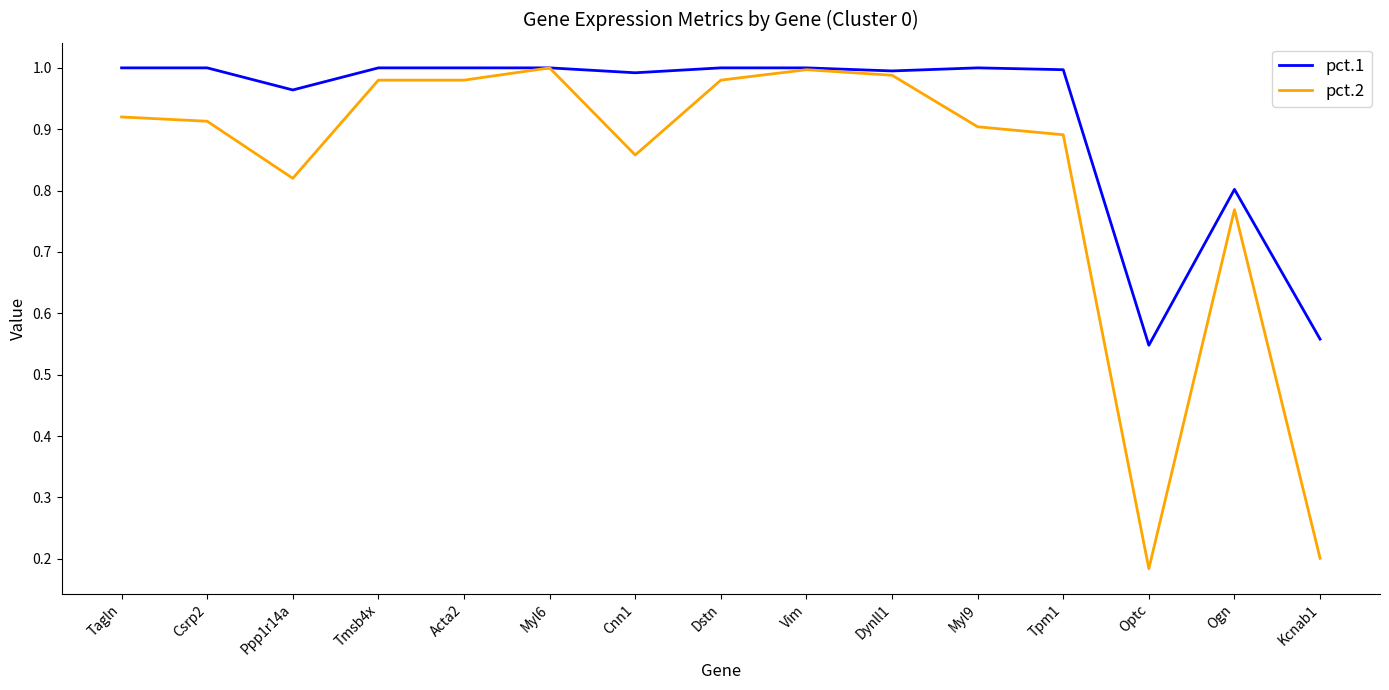

Which series has the largest total across all categories?

pct.1